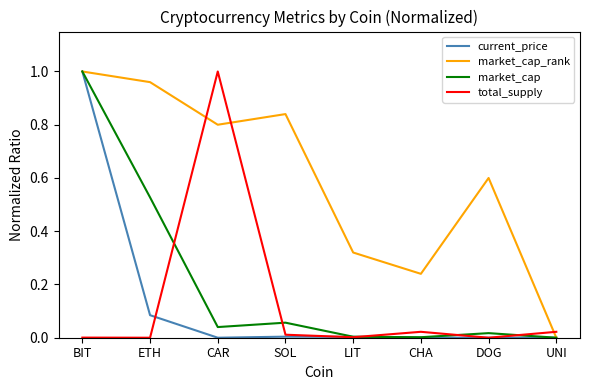

Is it true that market_cap equals 1.4 at BIT?

False